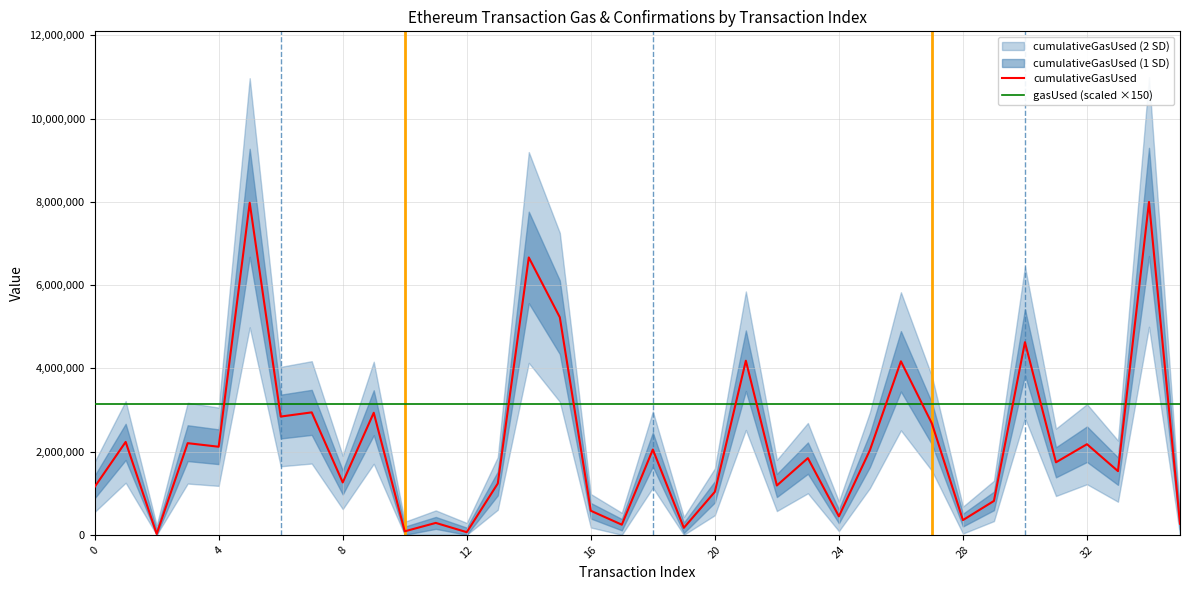

Rank the series by their average value, from lowest to highest.

cumulativeGasUsed, gasUsed (scaled ×150)